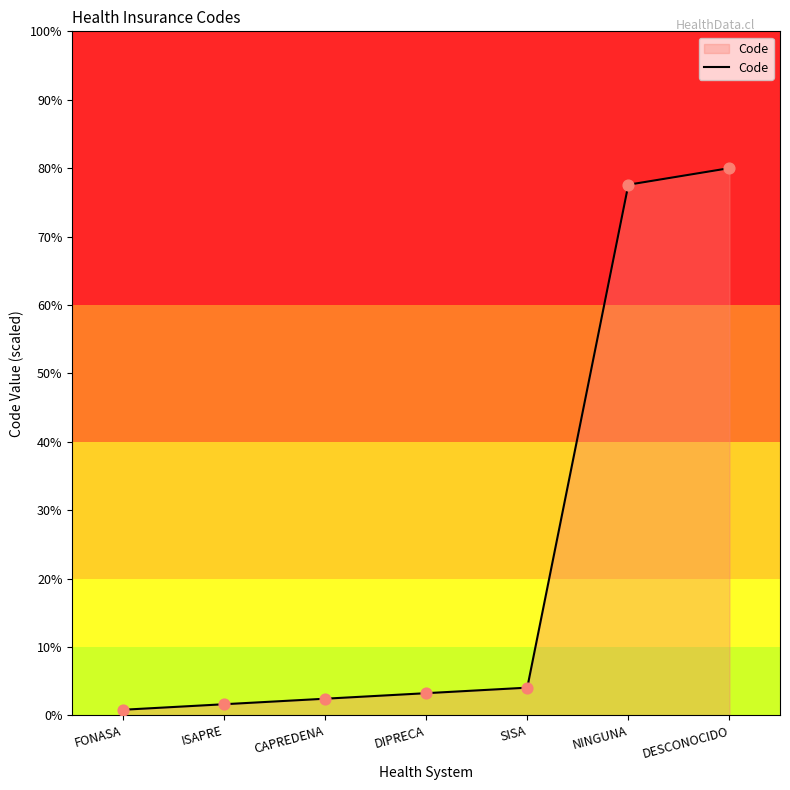

Approximately how many times larger is the value at DESCONOCIDO compared to ISAPRE?

49.5